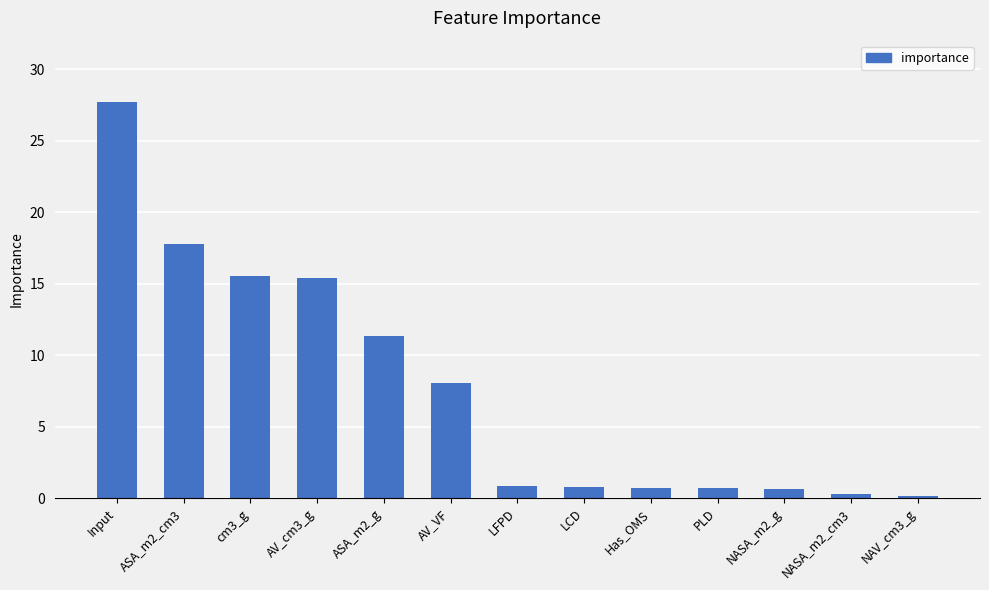

Where is the data nearest to the value 13?

ASA_m2_g